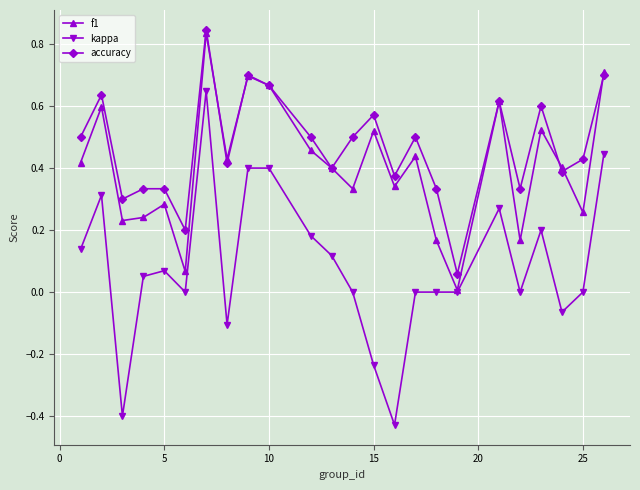

How many interior local valleys does the accuracy series have?

8